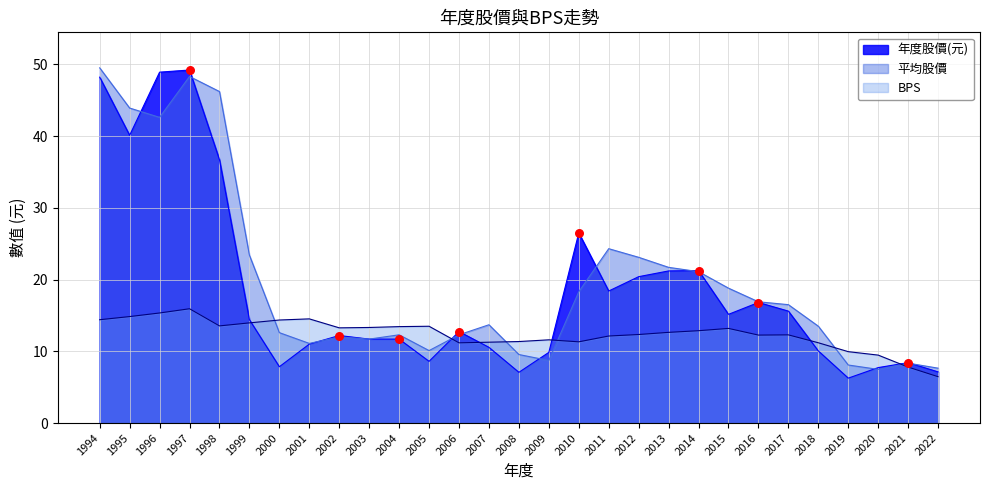

Which series contains the highest Y value?

平均股價